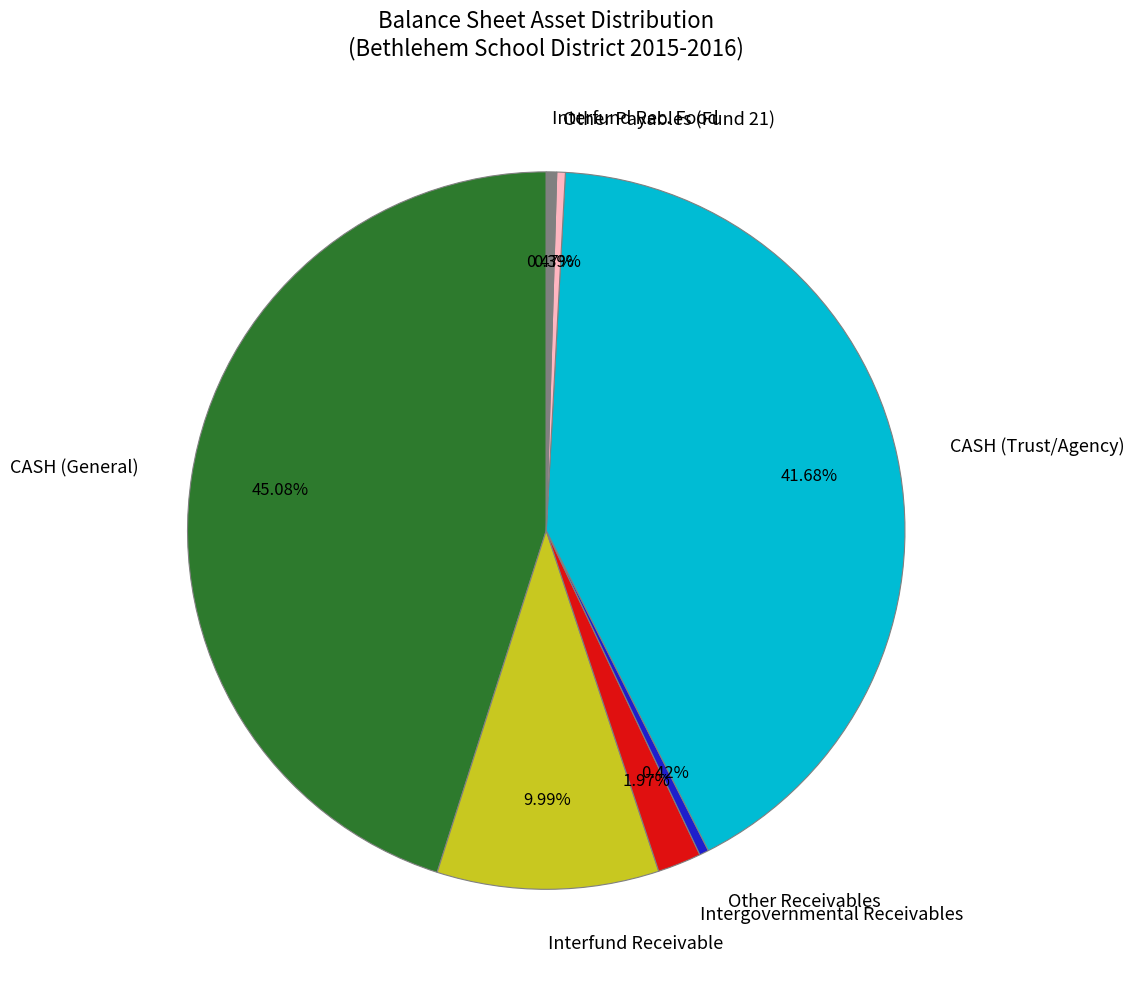

What is the largest slice in the pie chart?

CASH (General)